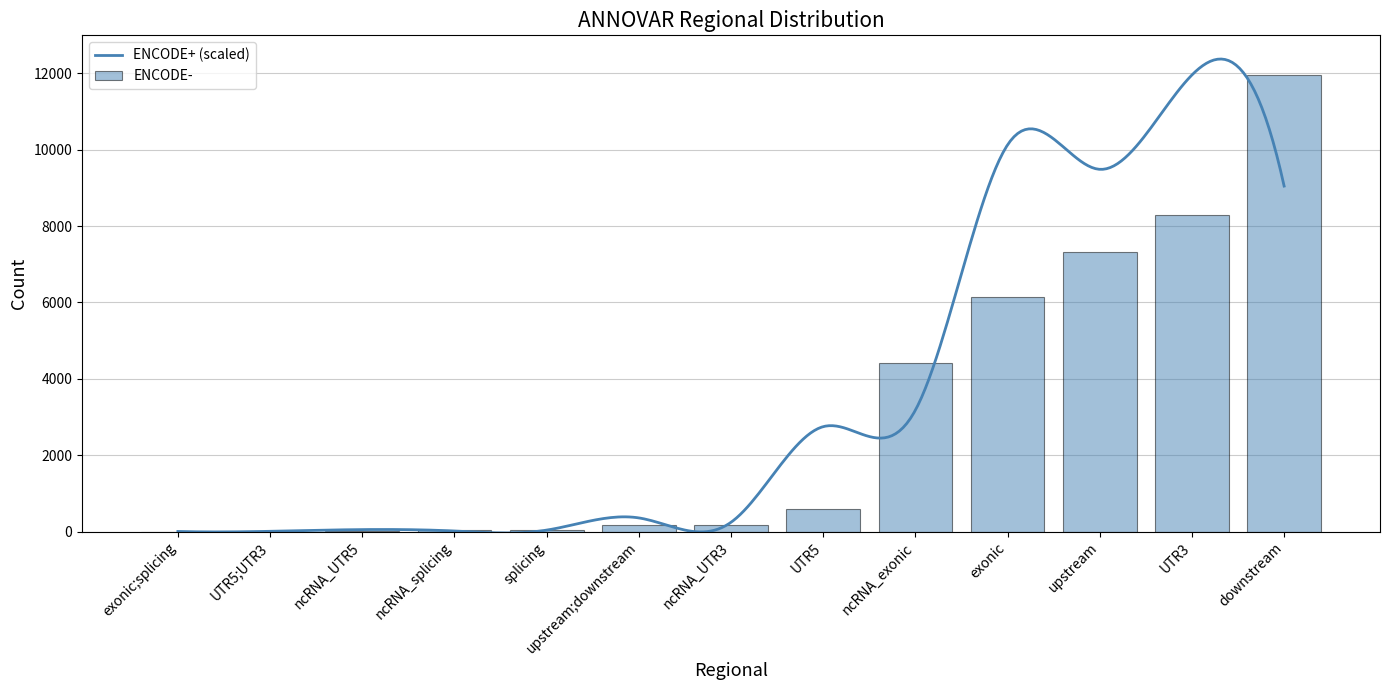

What value does the data have at ncRNA_exonic, to the nearest 10?

4400